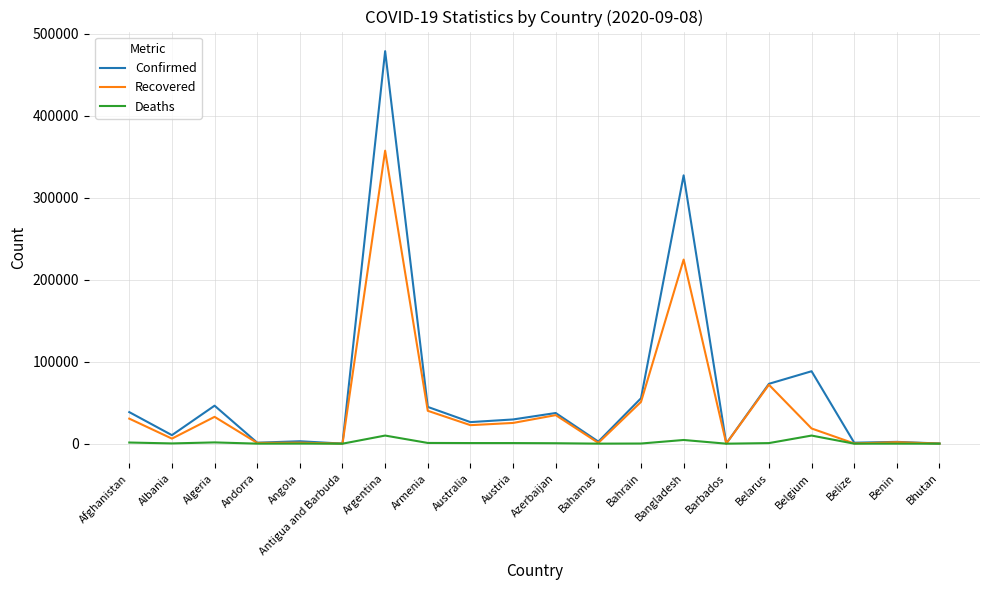

What are all the series names shown in the legend?

Confirmed, Recovered, Deaths